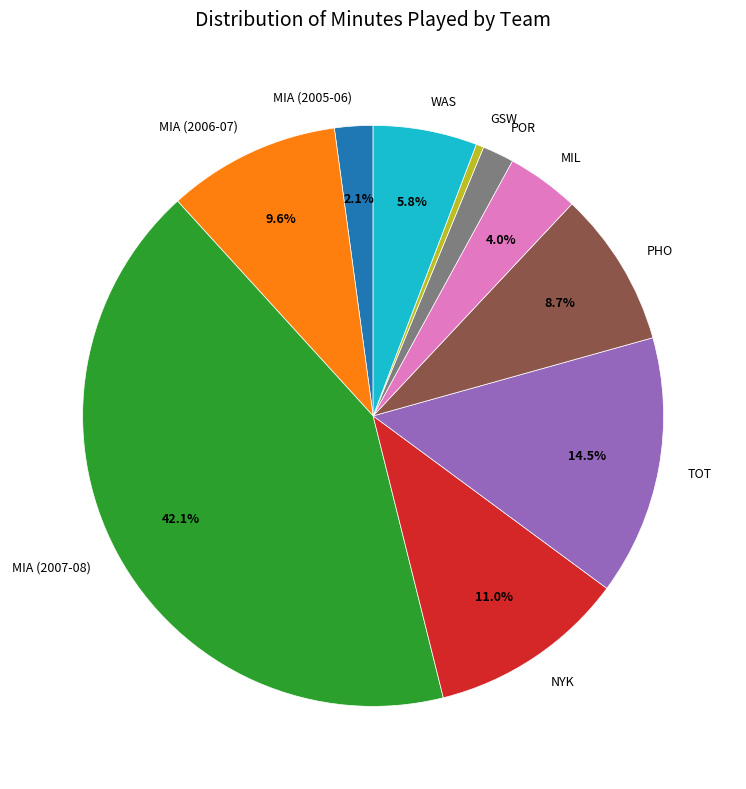

Which has a higher value, MIA (2005-06) or NYK?

NYK